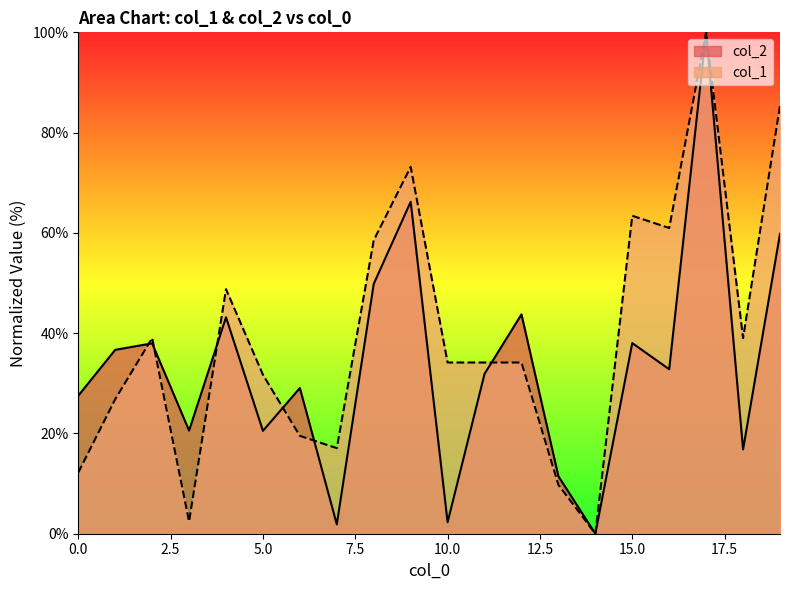

True or false: col_2 has a value of 43.2 at 4.

True